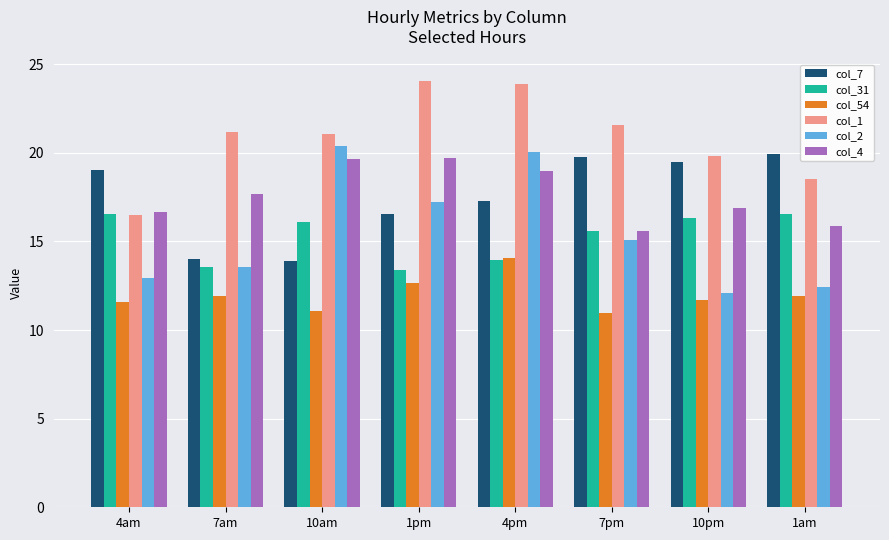

Are the bars grouped side by side (vs. stacked)?

Yes